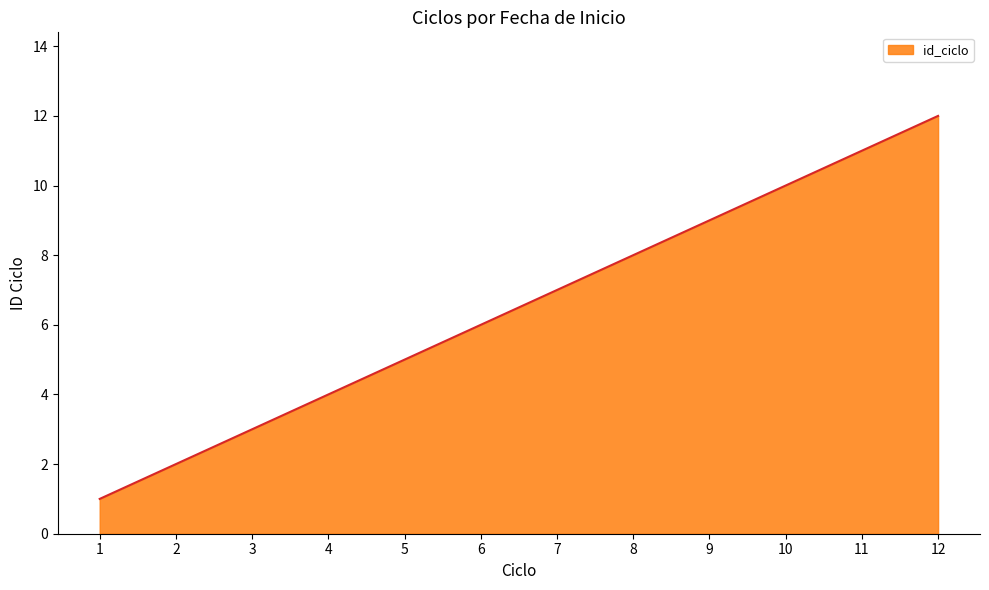

Is it true that the value at 5 is 9?

False